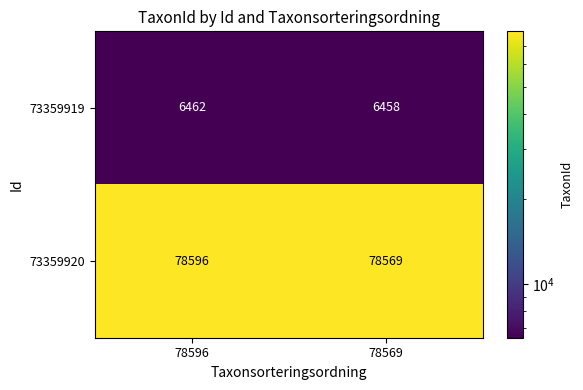

Between 78596 and 78569, which series saw the biggest shift?

73359920